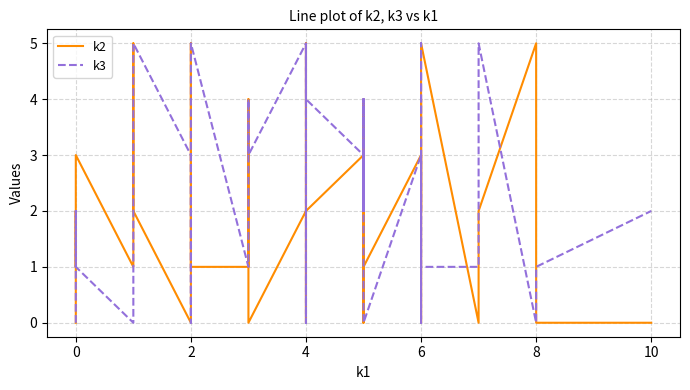

What is the sum of all k2 values?

76